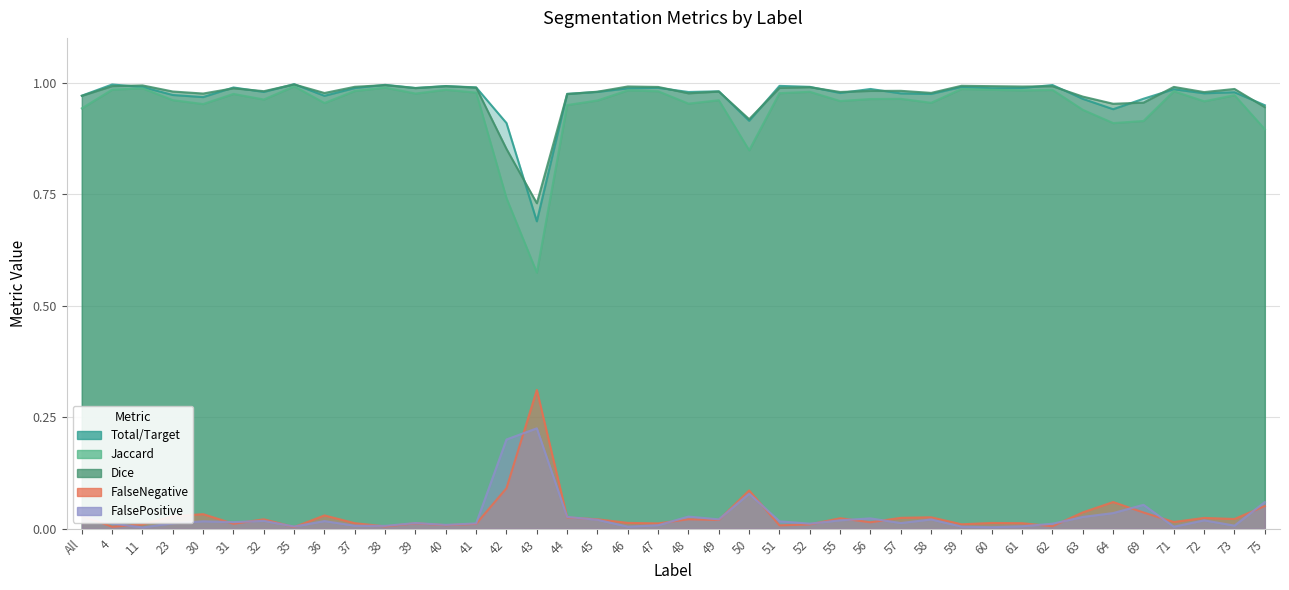

Reading right to left, what are all the values shown in this chart?

Total/Target: 0.9	1.0	1.0	1.0	1.0	0.9	1.0	1.0	1.0	1.0	1.0	1.0	1.0	1.0	1.0	1.0	1.0	0.9	1.0	1.0	1.0	1.0	1.0	1.0	0.7	0.9	1.0	1.0	1.0	1.0	1.0	1.0	1.0	1.0	1.0	1.0	1.0	1.0	1.0	1.0
Jaccard: 0.9	1.0	1.0	1.0	0.9	0.9	0.9	1.0	1.0	1.0	1.0	1.0	1.0	1.0	1.0	1.0	1.0	0.8	1.0	1.0	1.0	1.0	1.0	0.9	0.6	0.7	1.0	1.0	1.0	1.0	1.0	1.0	1.0	1.0	1.0	1.0	1.0	1.0	1.0	0.9
Dice: 0.9	1.0	1.0	1.0	1.0	1.0	1.0	1.0	1.0	1.0	1.0	1.0	1.0	1.0	1.0	1.0	1.0	0.9	1.0	1.0	1.0	1.0	1.0	1.0	0.7	0.9	1.0	1.0	1.0	1.0	1.0	1.0	1.0	1.0	1.0	1.0	1.0	1.0	1.0	1.0
FalseNegative: 0.1	0.0	0.0	0.0	0.0	0.1	0.0	0.0	0.0	0.0	0.0	0.0	0.0	0.0	0.0	0.0	0.0	0.1	0.0	0.0	0.0	0.0	0.0	0.0	0.3	0.1	0.0	0.0	0.0	0.0	0.0	0.0	0.0	0.0	0.0	0.0	0.0	0.0	0.0	0.0
FalsePositive: 0.1	0.0	0.0	0.0	0.1	0.0	0.0	0.0	0.0	0.0	0.0	0.0	0.0	0.0	0.0	0.0	0.0	0.1	0.0	0.0	0.0	0.0	0.0	0.0	0.2	0.2	0.0	0.0	0.0	0.0	0.0	0.0	0.0	0.0	0.0	0.0	0.0	0.0	0.0	0.0